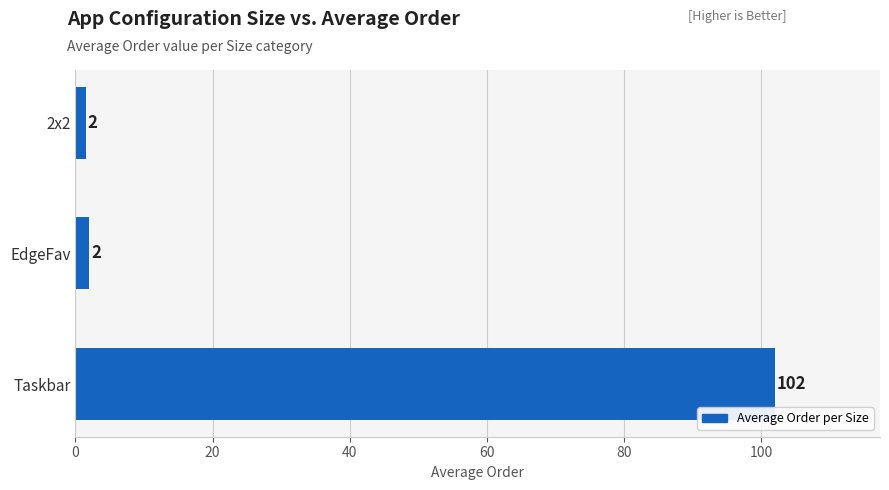

Is it true that the value at Taskbar is 102.0?

True